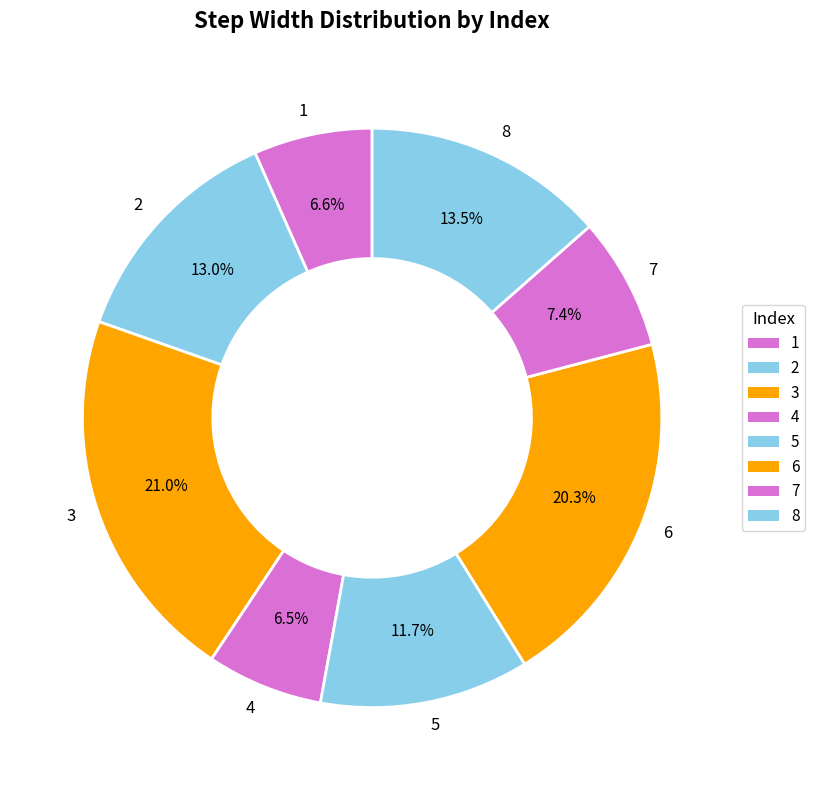

To the nearest percent, what is the combined percentage of 7 and 6?

28%